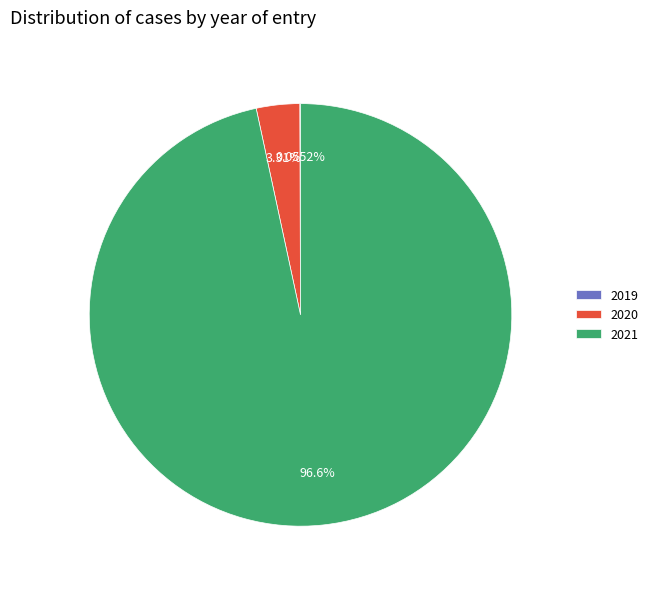

Does 2021 represent more than half of the total?

Yes